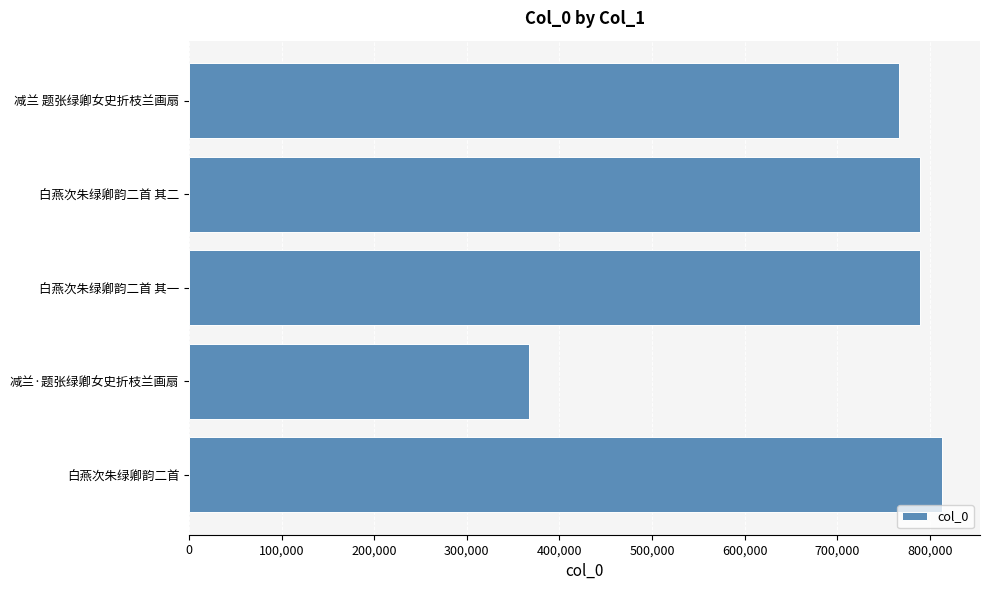

What is the change in value from 白燕次朱绿卿韵二首 其二 to 减兰 题张绿卿女史折枝兰画扇?

-23576